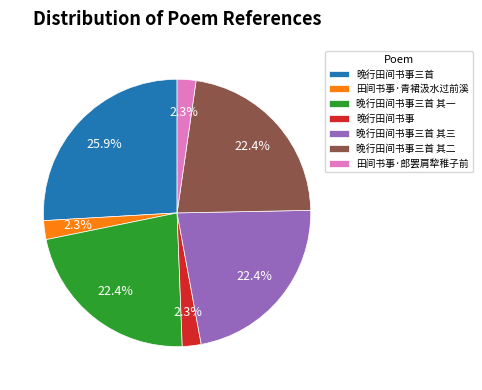

Combined, what portion of the pie is 田间书事·郎罢肩犂稚子前 and 晚行田间书事三首 其二?

24.7%